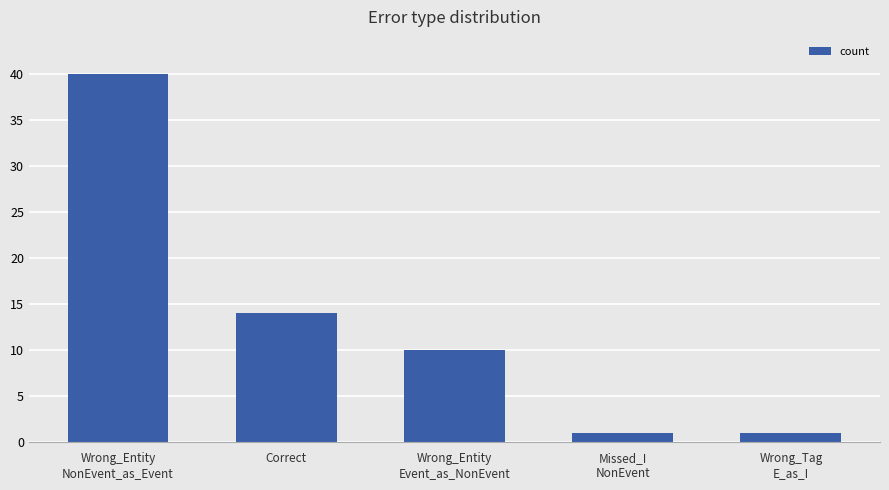

What is the maximum value shown in the chart?

40